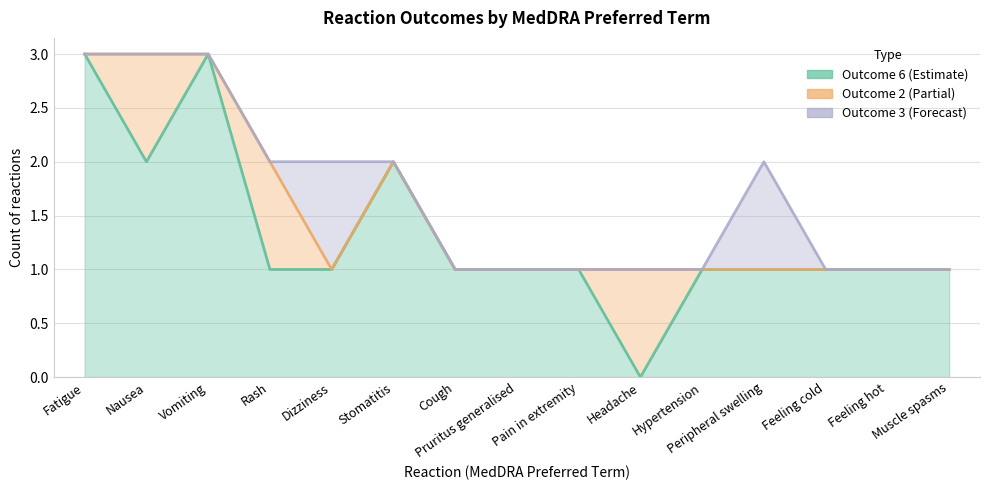

After their last crossing, which series has the higher values: outcome_2 or outcome_3?

outcome_3